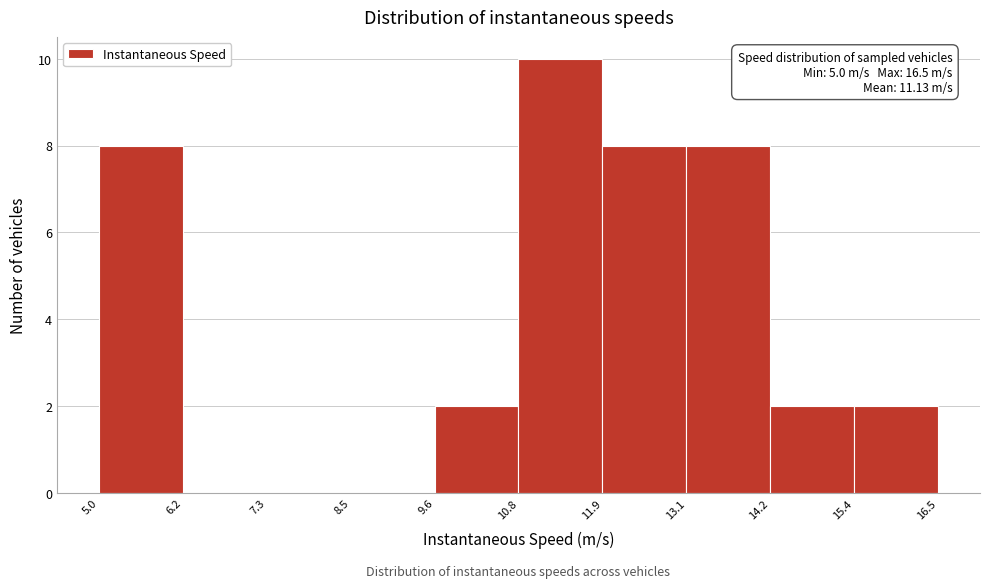

Over which range of the x-axis is the bar tallest?

10.8 to 11.9